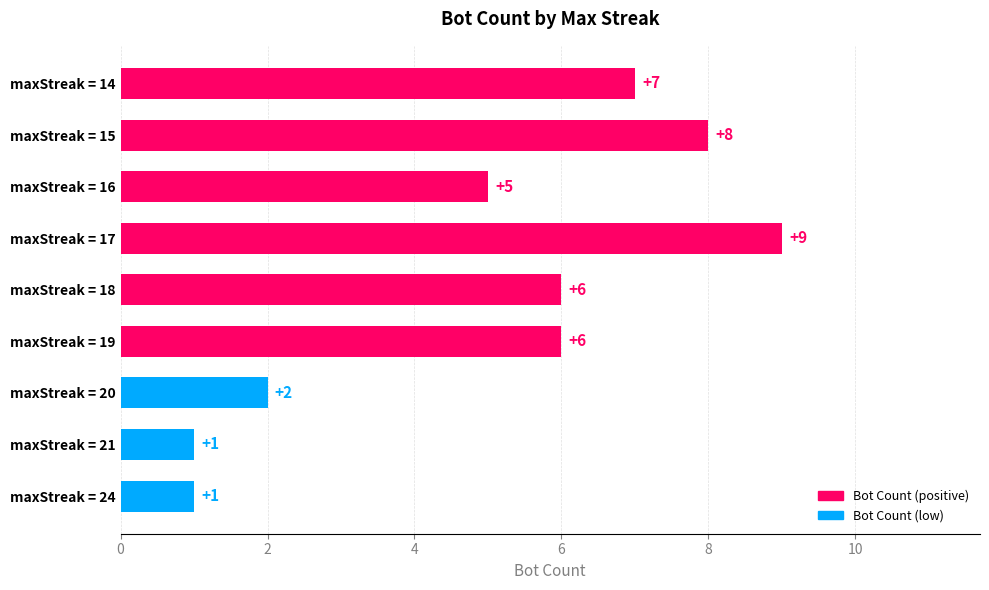

What is the change in value from maxStreak = 24 to maxStreak = 19?

+5